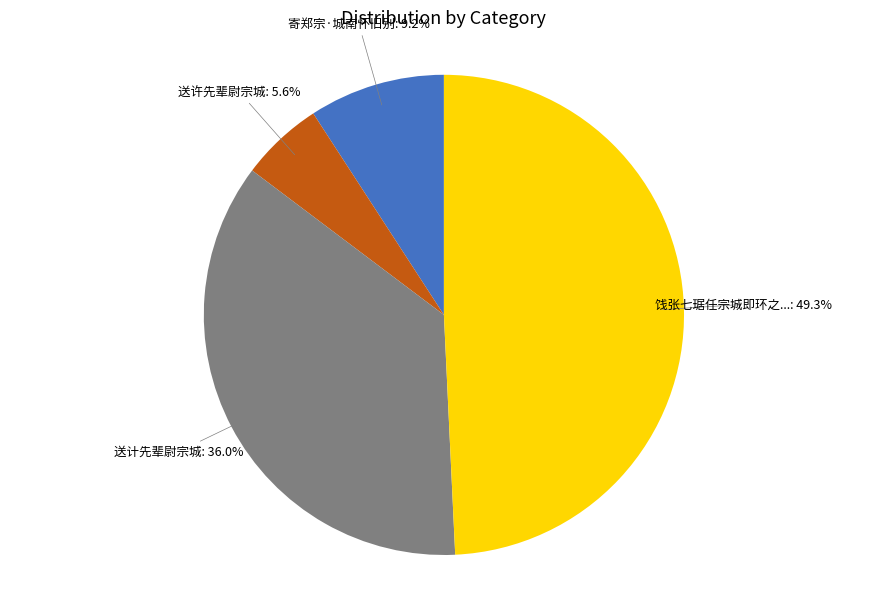

Is there any slice that represents more than half of the pie?

No